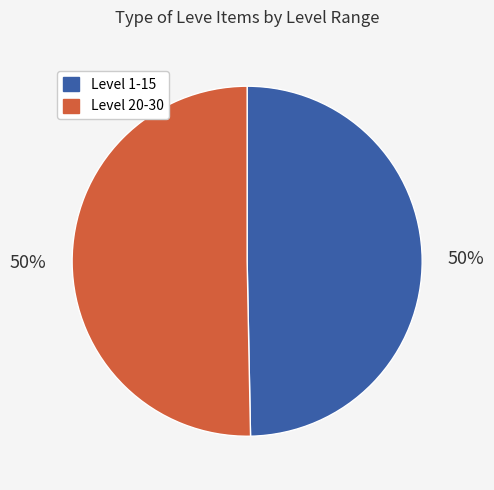

How many slices are in this pie chart?

2